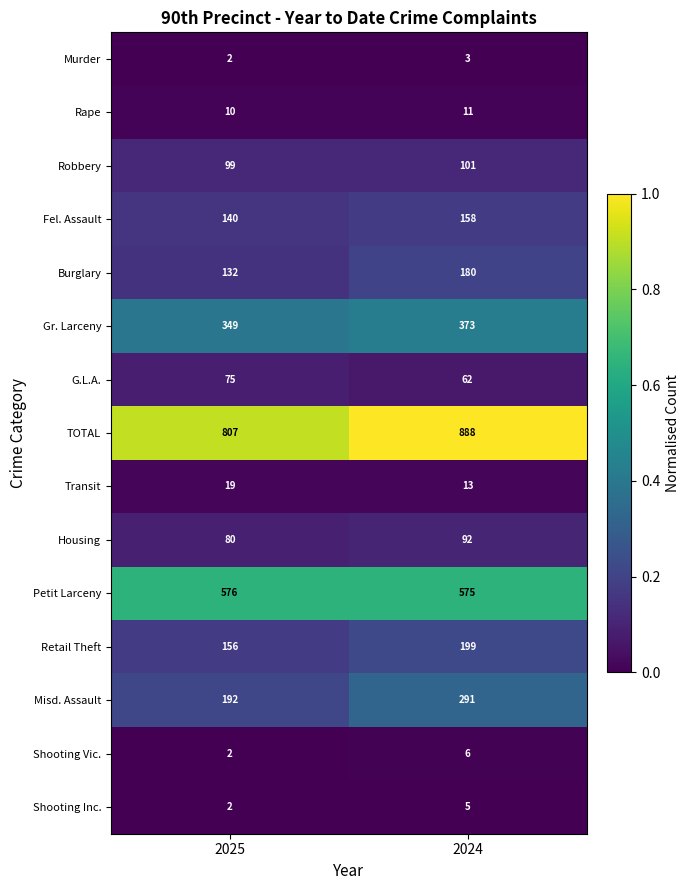

What is the spread (max minus min) of values at 2025?

805